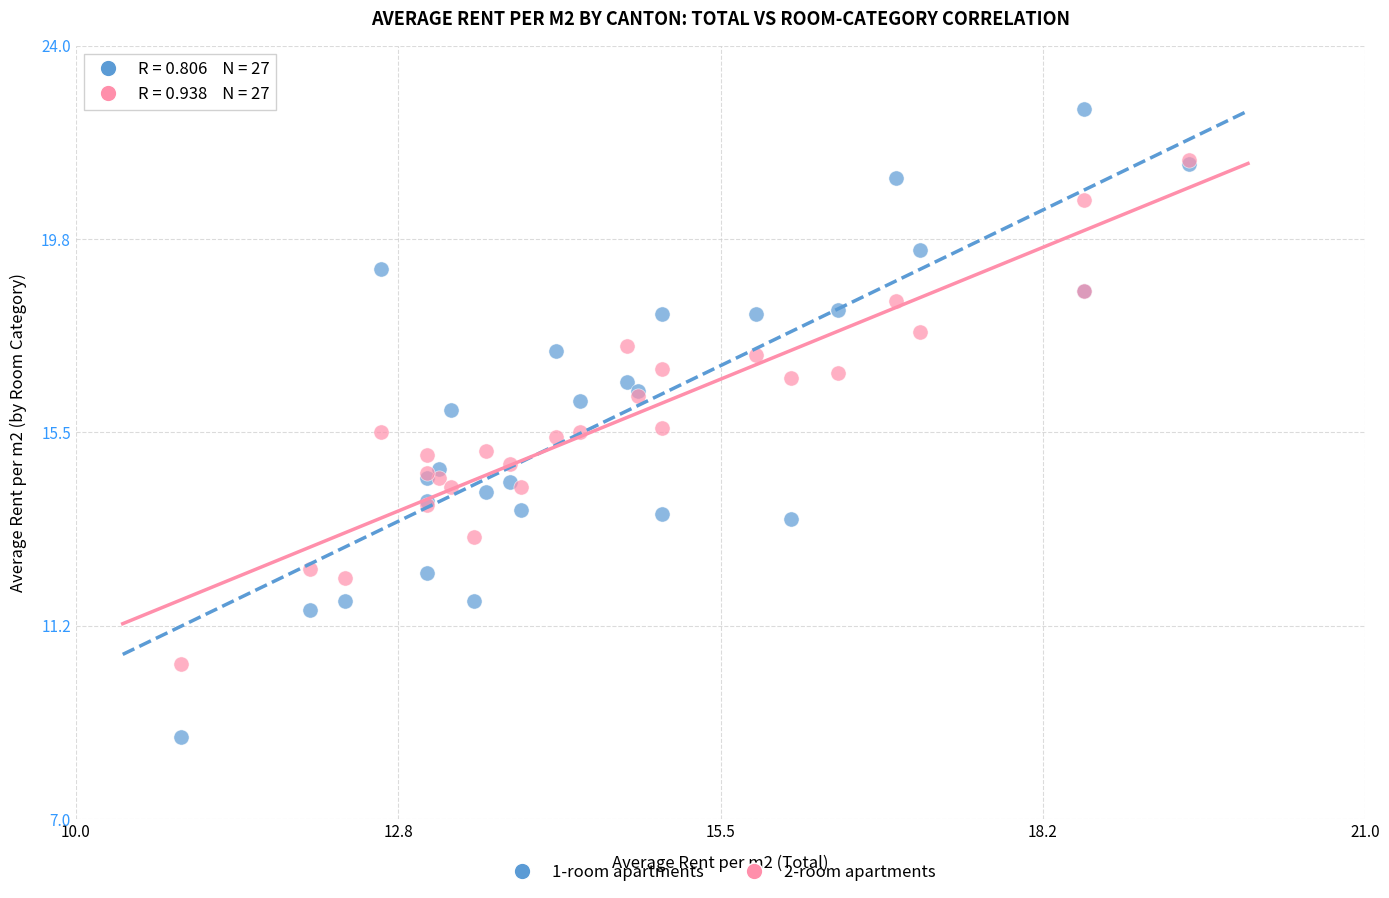

Which series has the widest spread of Y values?

1-room apartments